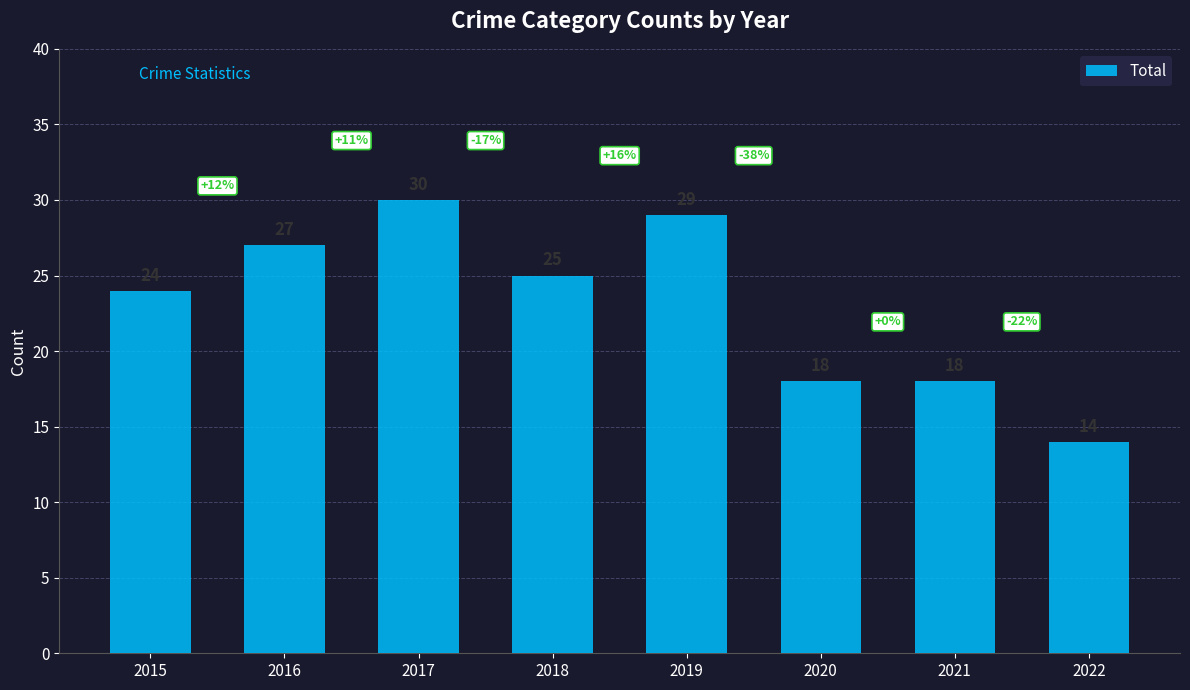

What is the average value?

23